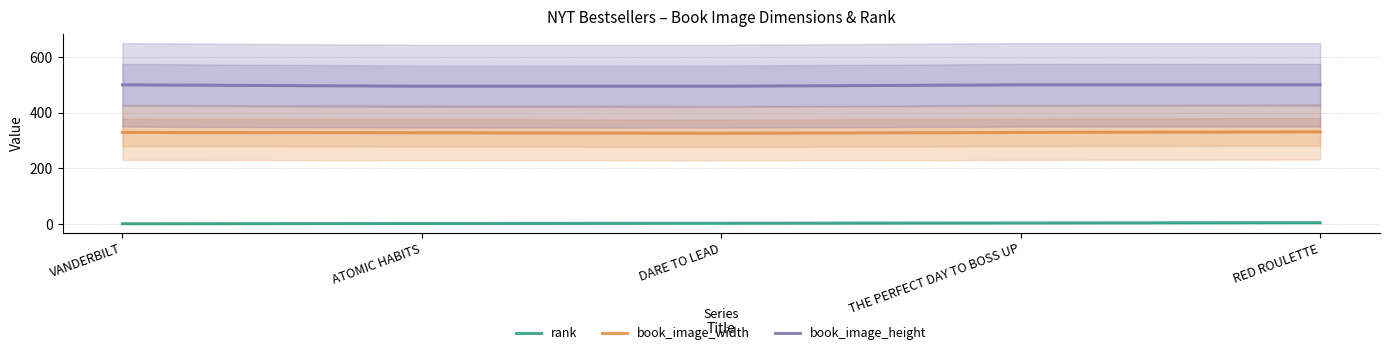

Reading right to left, what are all the values shown in this chart?

rank: 5	4	3	2	1
book_image_width: 331	329	326	328	329
book_image_height: 500	500	495	495	500